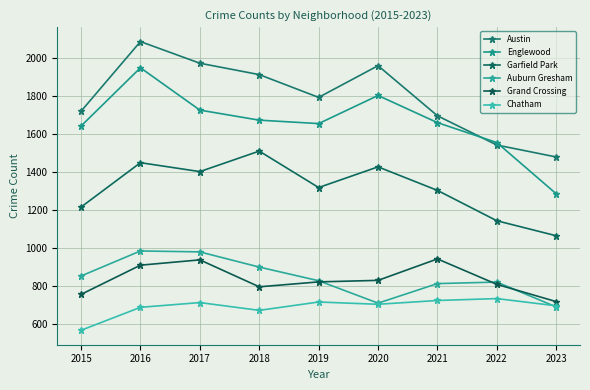

Rank the series at 2015 from highest to lowest value.

Austin, Englewood, Garfield Park, Auburn Gresham, Grand Crossing, Chatham